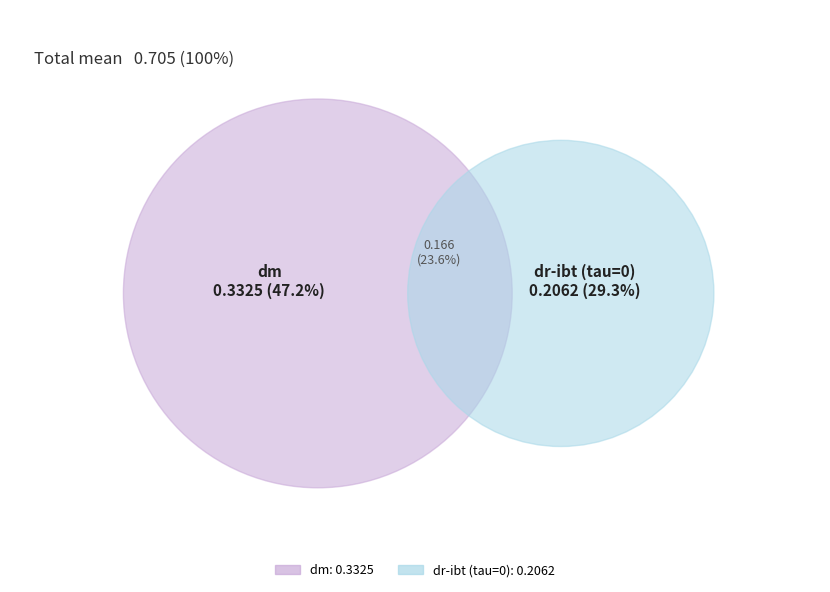

Which slice is the largest?

dm